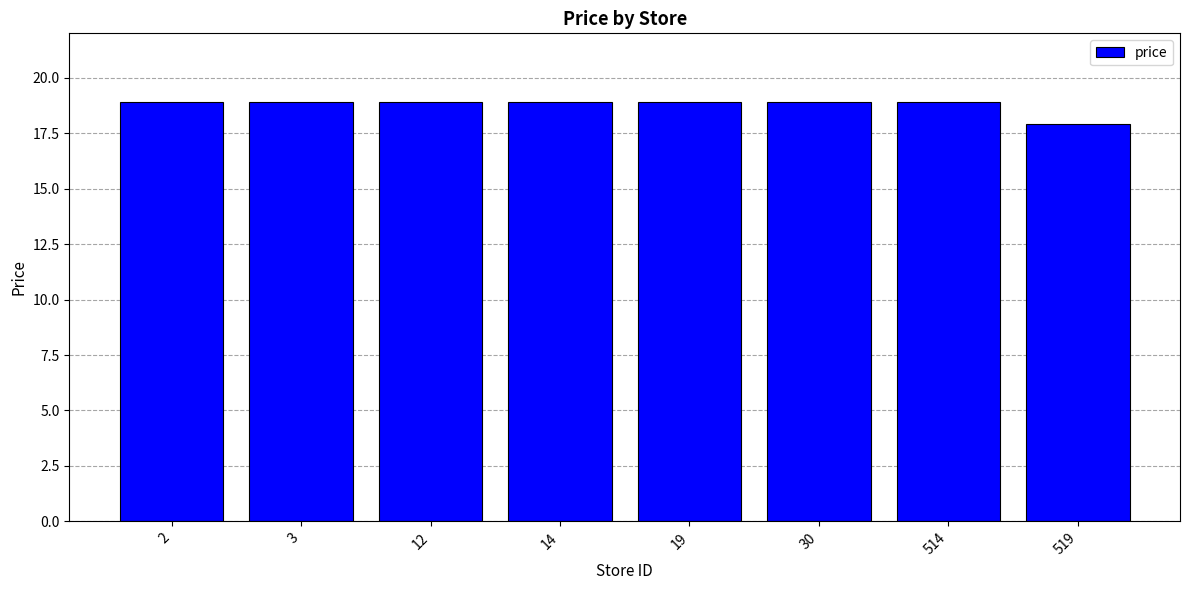

Reading left to right, extract all data points from this chart.

2=18.9	3=18.9	12=18.9	14=18.9	19=18.9	30=18.9	514=18.9	519=17.9